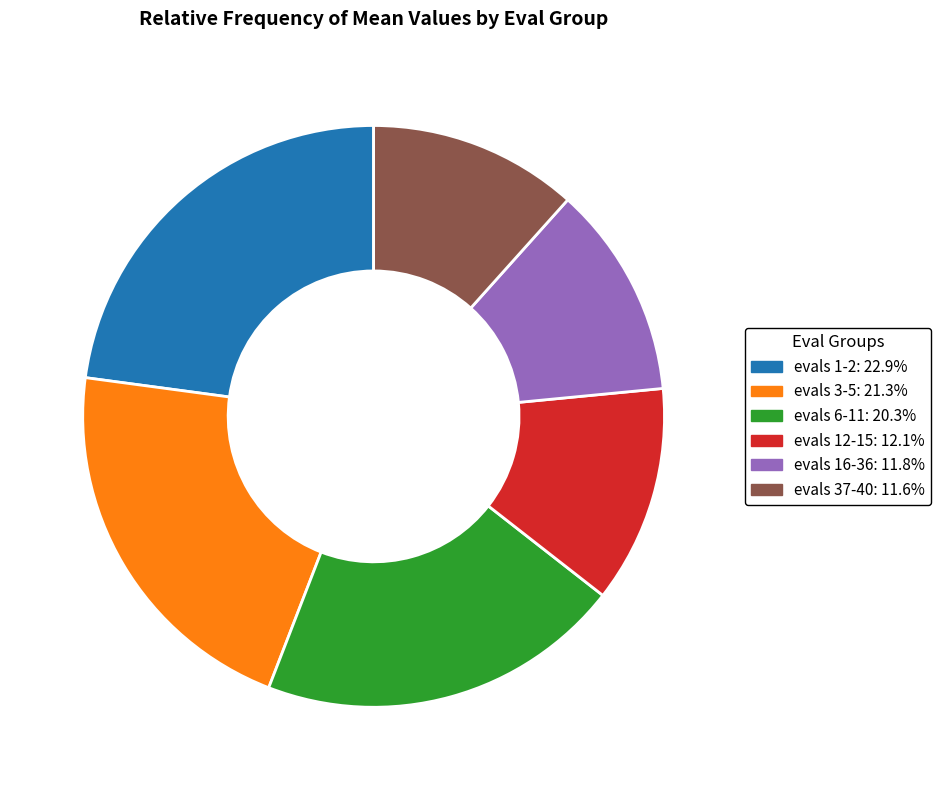

Which slice is the largest?

evals 1-2